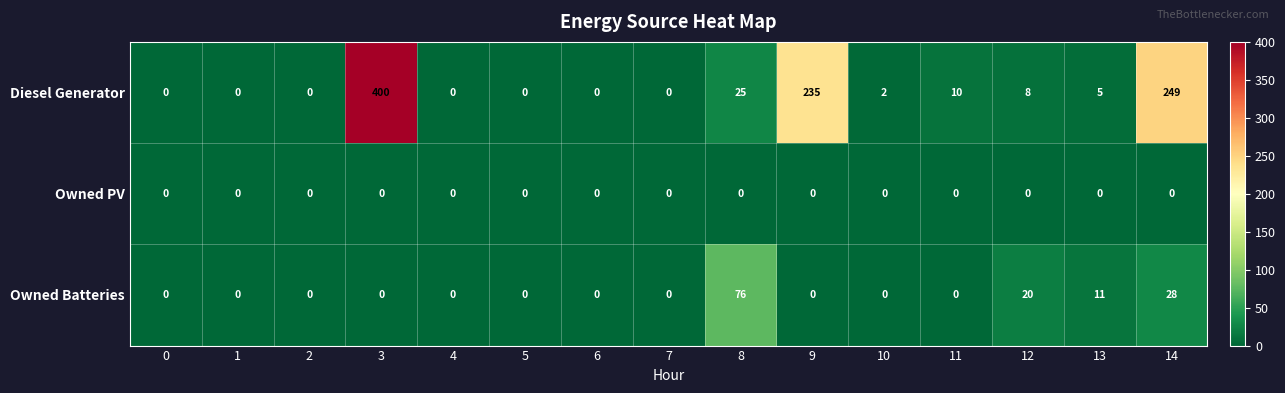

Between 10 and 12, which series saw the biggest shift?

Owned Batteries